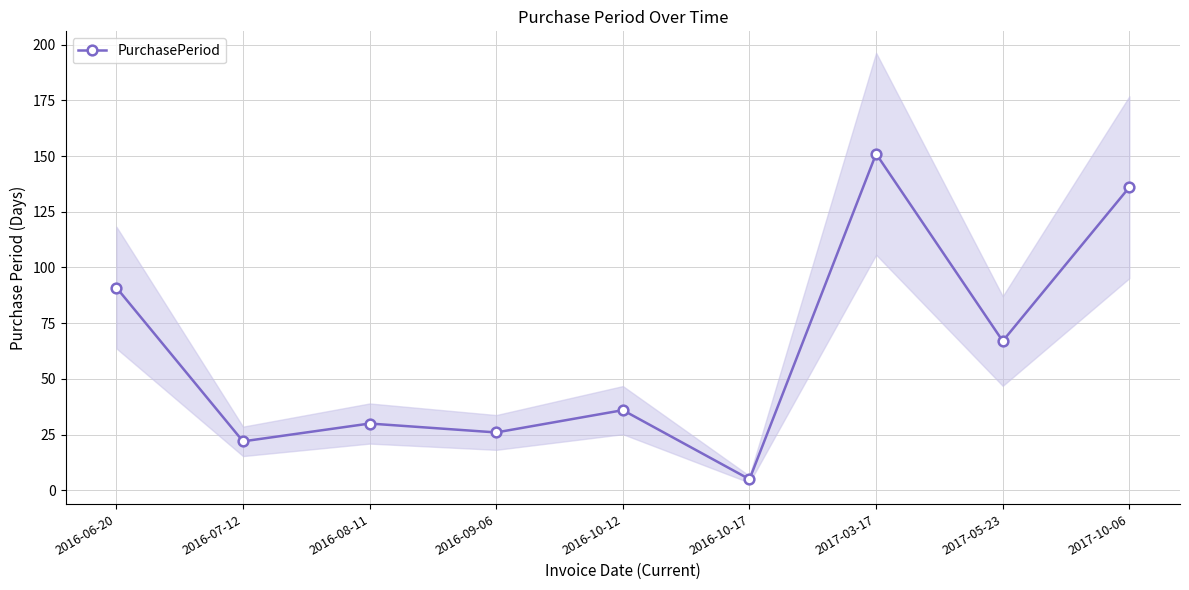

Does the chart display data point markers on the line(s)?

Yes